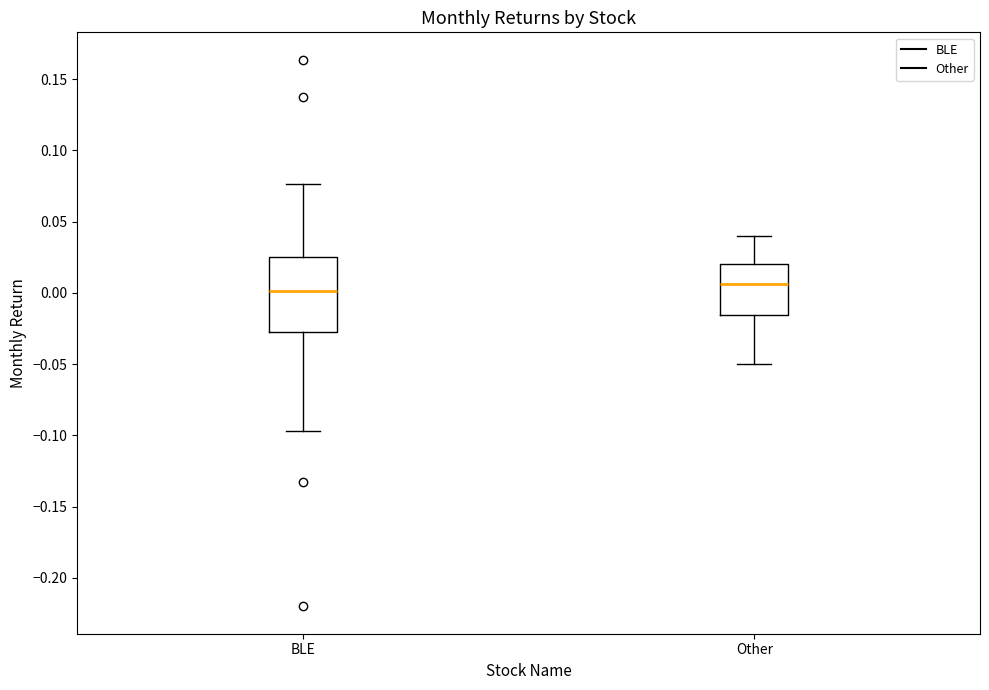

Comparing the boxes themselves (not the whiskers), which one is the tallest?

BLE